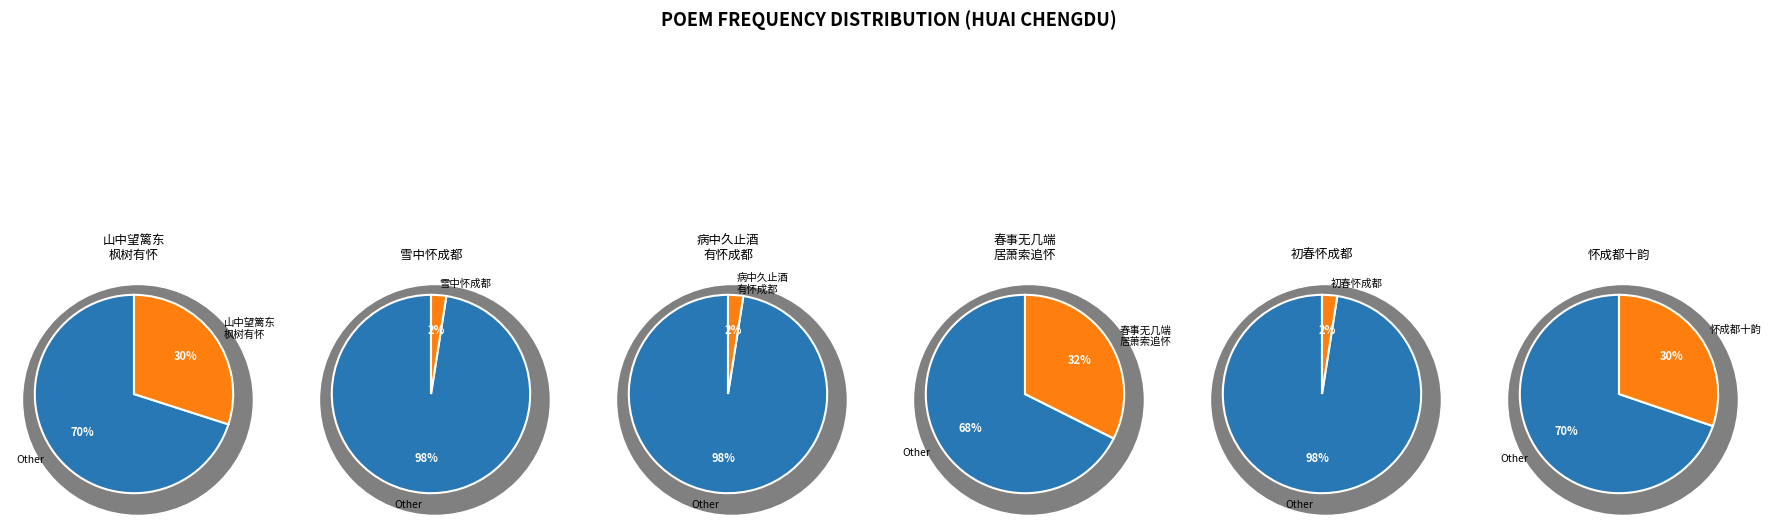

How many segments does this pie chart have?

6